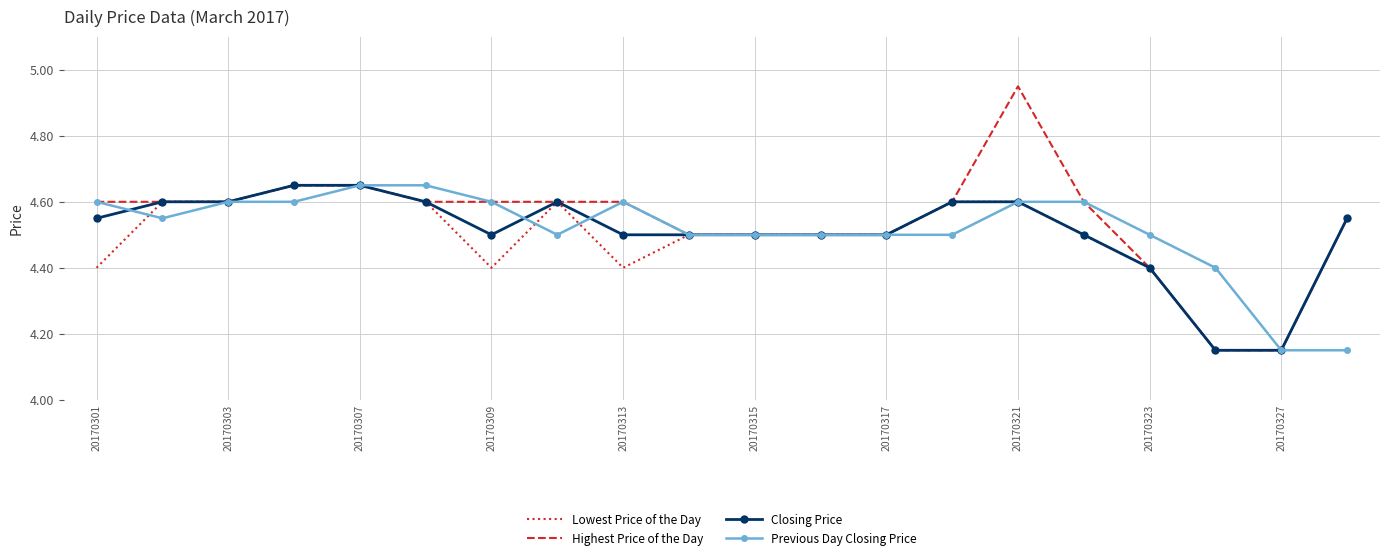

Which series has the widest spread of values?

Highest Price of the Day